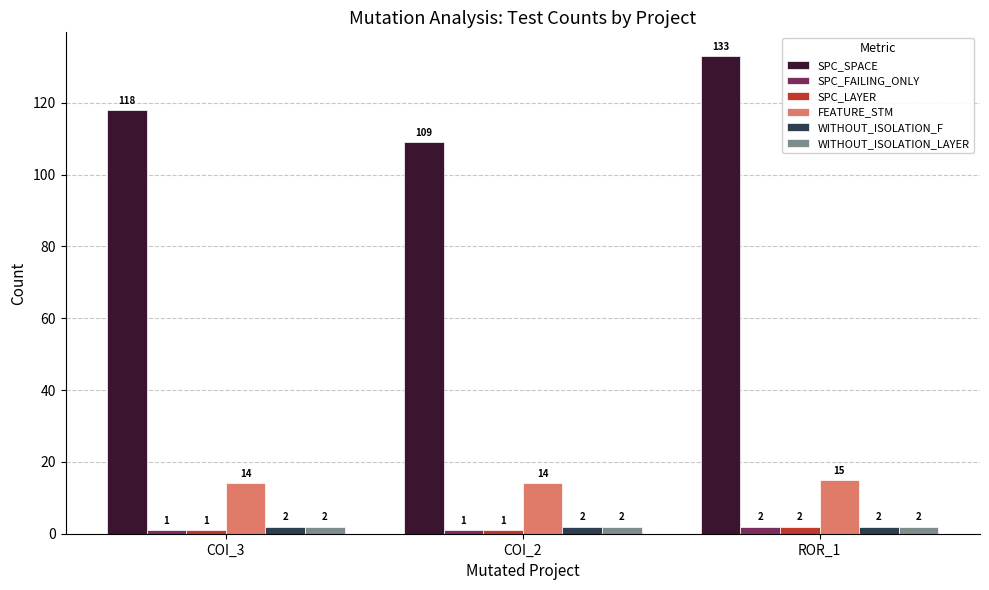

At which label is SPC_SPACE closest to 121?

COI_3